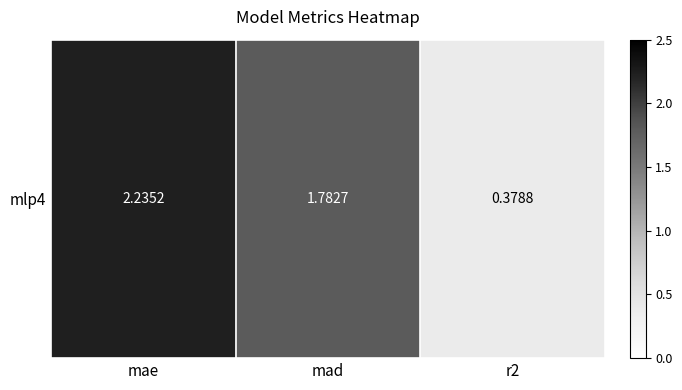

List the labels in order of value, smallest first.

r2, mad, mae